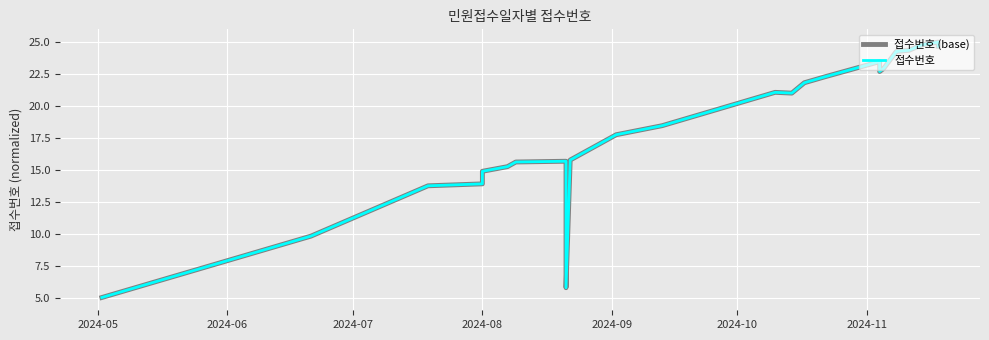

True or false: 접수번호 and 접수번호 (base) intersect in this chart.

False